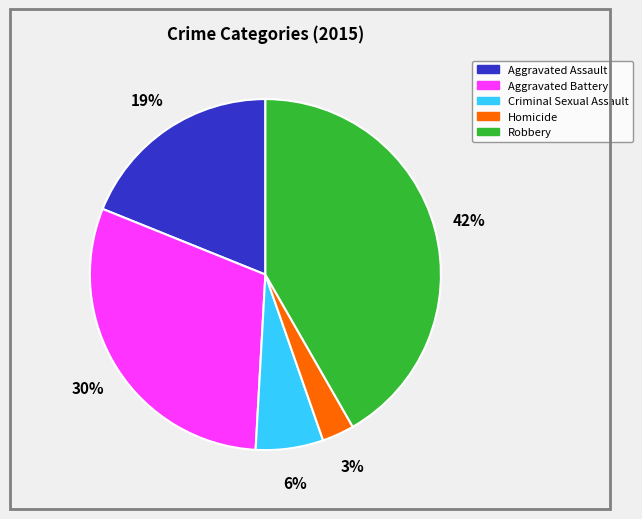

Combined, do Robbery and Criminal Sexual Assault account for over 50%?

No